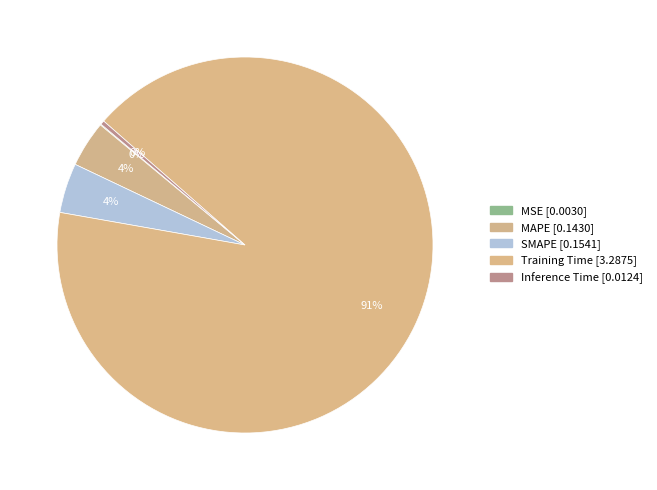

Count the number of slices in the pie.

5